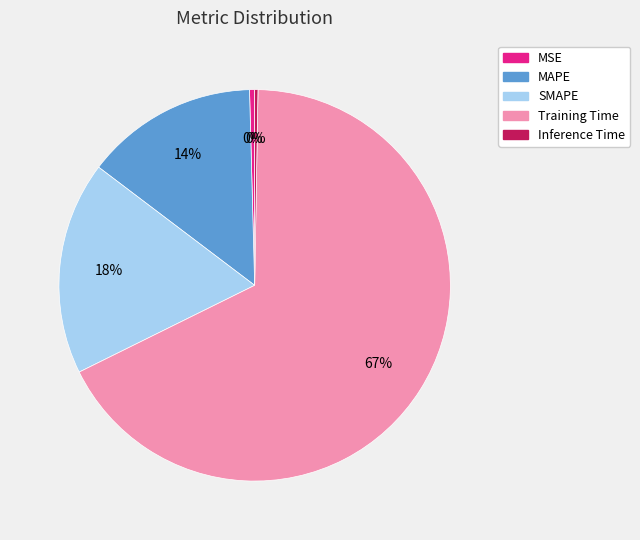

To the nearest percent, what is the average slice percentage?

20%